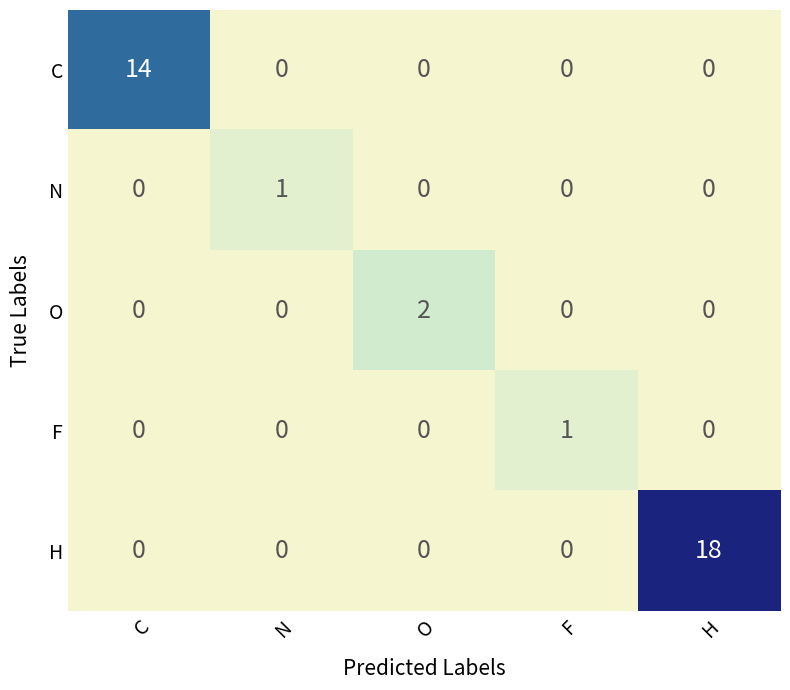

True or false: F has a value of 0 at C.

True